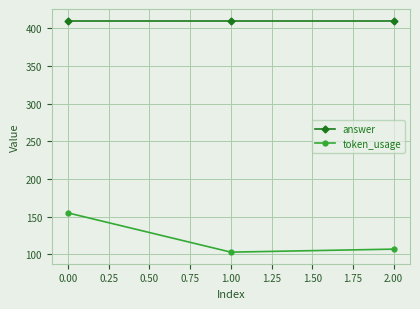

Which series has the largest total across all categories?

answer